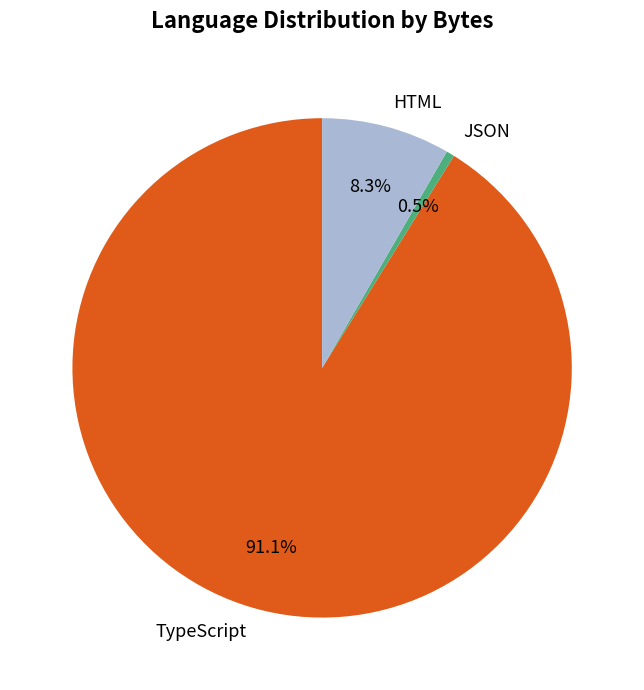

Which category accounts for the majority?

TypeScript